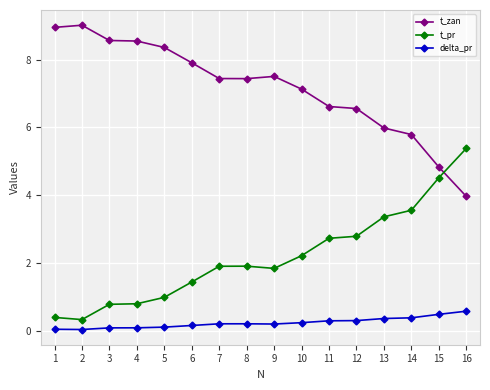

At 15, list the series in order from largest to smallest.

t_zan, t_pr, delta_pr